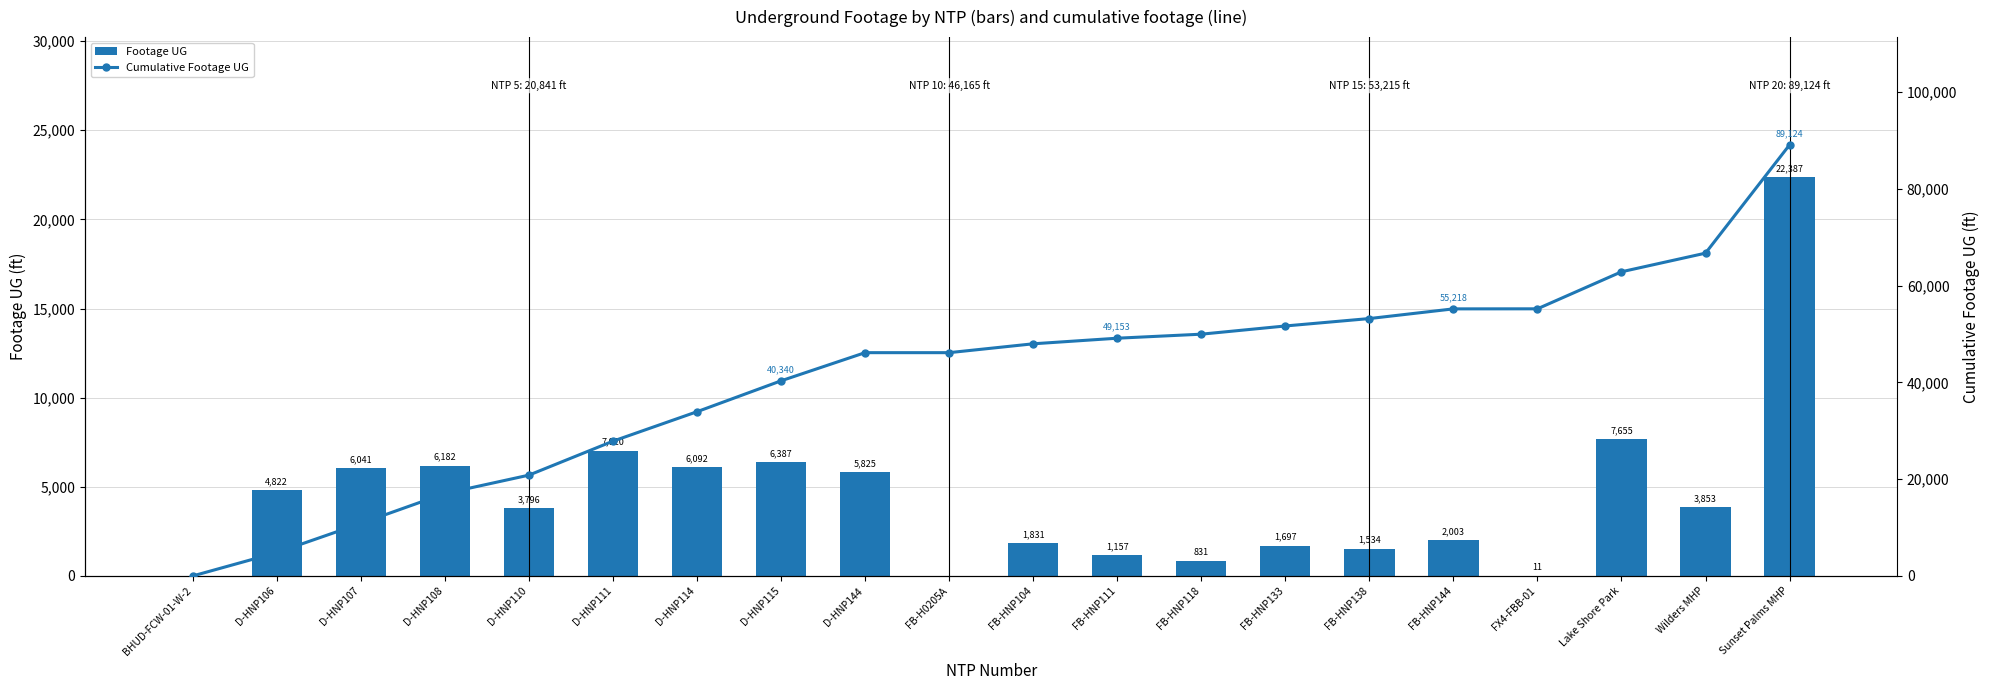

Where is Footage UG nearest to the value 11193?

Lake Shore Park